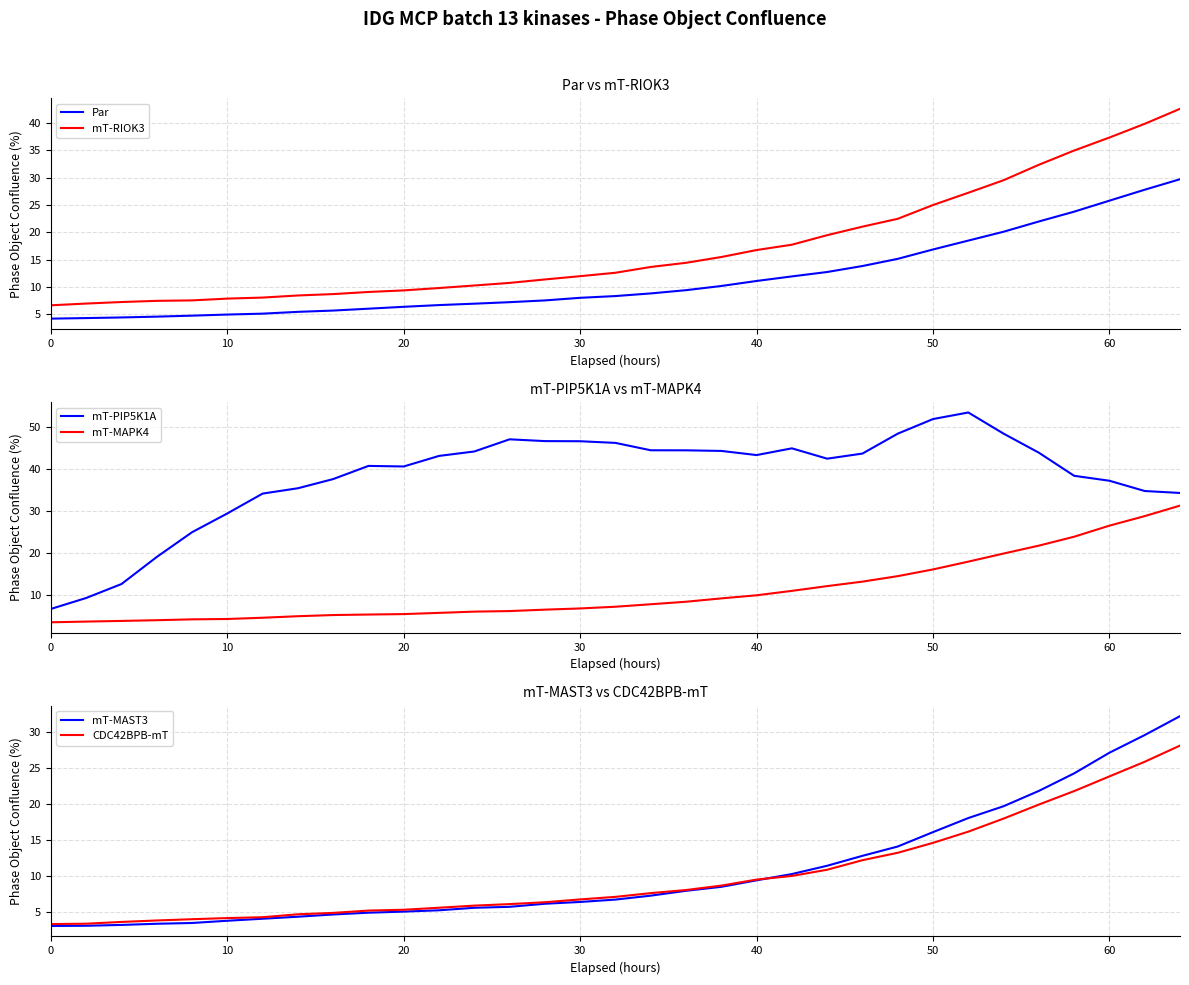

Reading left to right, transcribe all the data shown in this chart.

Par: 4.2	4.3	4.4	4.6	4.8	5.0	5.1	5.5	5.7	6.1	6.4	6.7	7.0	7.2	7.6	8.0	8.4	8.8	9.4	10.2	11.1	11.9	12.8	13.8	15.2	16.9	18.5	20.1	22.0	23.8	25.8	27.8	29.7
mT-RIOK3: 6.7	7.0	7.3	7.5	7.6	7.9	8.1	8.5	8.7	9.1	9.4	9.8	10.3	10.8	11.4	12.0	12.6	13.7	14.4	15.5	16.8	17.7	19.5	21.0	22.5	25.0	27.2	29.5	32.3	34.9	37.3	39.8	42.6
mT-PIP5K1A: 6.7	9.3	12.6	19.0	24.9	29.4	34.1	35.4	37.6	40.7	40.6	43.1	44.2	47.1	46.6	46.6	46.2	44.4	44.4	44.3	43.3	44.9	42.4	43.7	48.4	51.9	53.4	48.4	43.9	38.4	37.2	34.7	34.3
mT-MAPK4: 3.5	3.7	3.8	4.0	4.2	4.3	4.6	4.9	5.2	5.3	5.4	5.7	6.0	6.2	6.5	6.8	7.2	7.8	8.4	9.2	9.9	11.0	12.1	13.2	14.5	16.1	17.9	19.9	21.7	23.9	26.5	28.8	31.3
mT-MAST3: 3.1	3.1	3.2	3.4	3.5	3.8	4.1	4.4	4.7	4.9	5.1	5.3	5.6	5.7	6.2	6.4	6.7	7.3	8.0	8.5	9.4	10.3	11.4	12.8	14.1	16.1	18.0	19.7	21.8	24.2	27.1	29.5	32.1
CDC42BPB-mT: 3.3	3.4	3.6	3.8	4.0	4.2	4.3	4.7	4.9	5.2	5.3	5.6	5.9	6.1	6.4	6.8	7.1	7.6	8.1	8.7	9.5	10.0	10.9	12.2	13.2	14.6	16.1	17.9	19.9	21.8	23.8	25.8	28.1